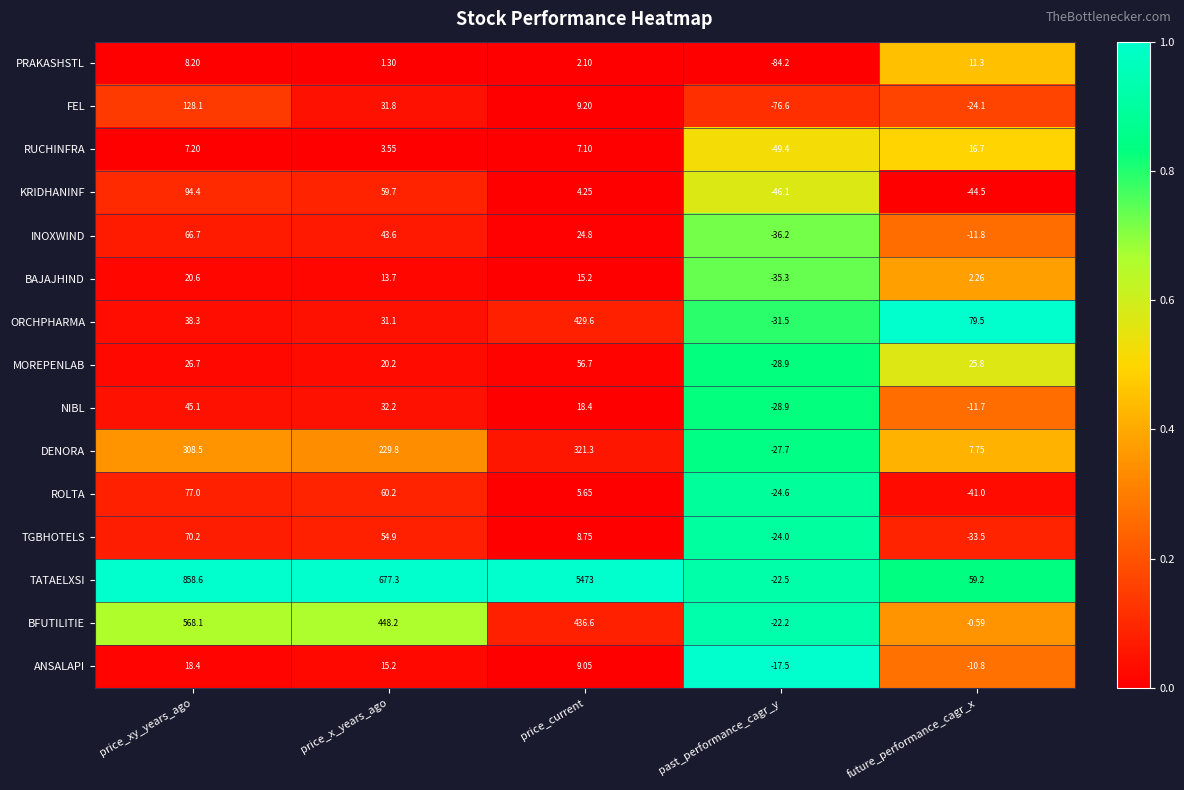

At which category is the sum across all series the highest?

price_current